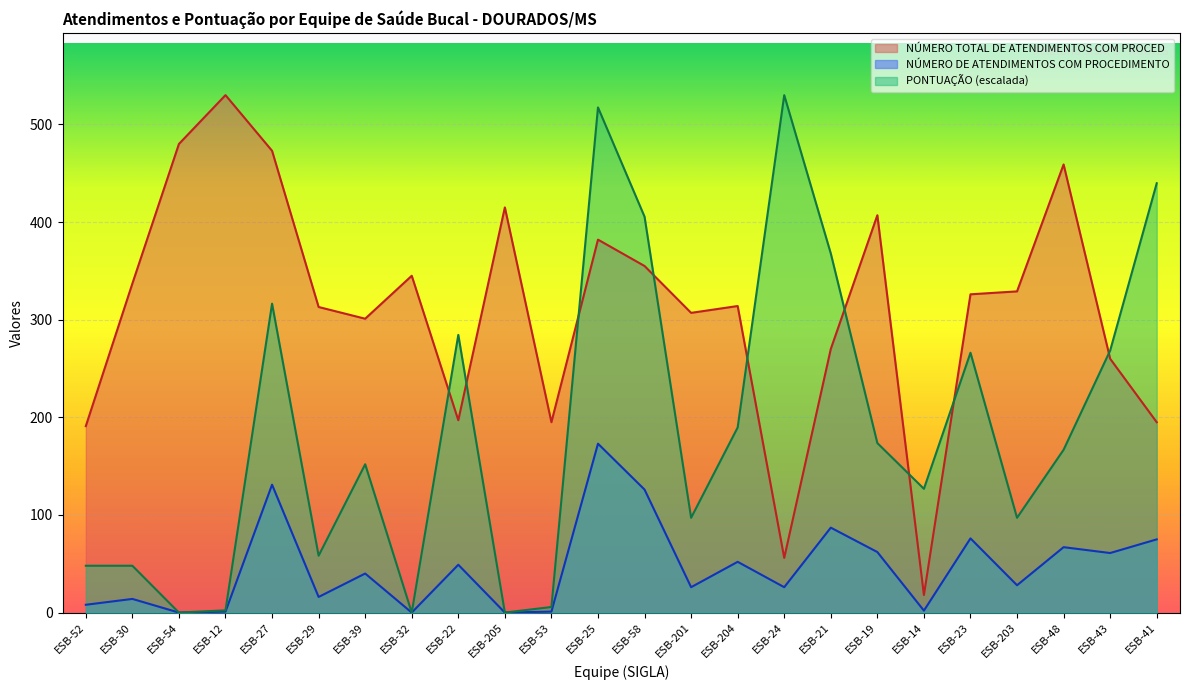

Is it true that NÚMERO TOTAL DE ATENDIMENTOS COM PROCED equals 275.4 at ESB-53?

False